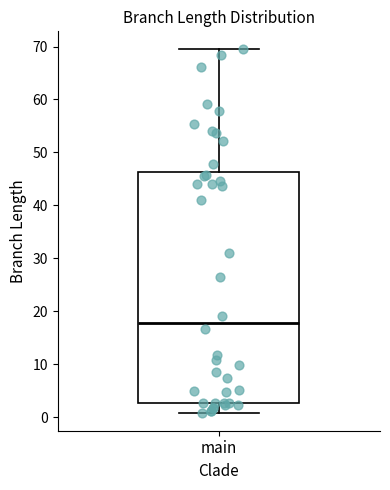

Read this box plot against the y-axis: the position of the median line, the range covered by the box, and the ends of both whiskers. The values are not printed on the chart, so give them approximately, as read against the axis.

median 18, box 3 to 46, whiskers 1 to 69